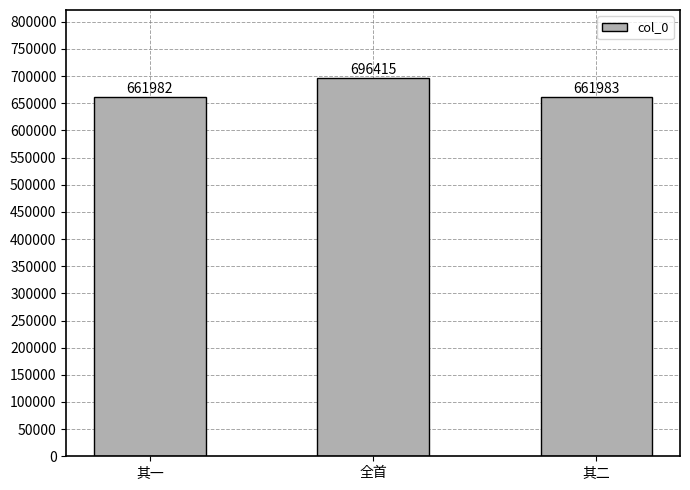

Reading right to left, list all the values displayed in this chart.

其二=661983	全首=696415	其一=661982